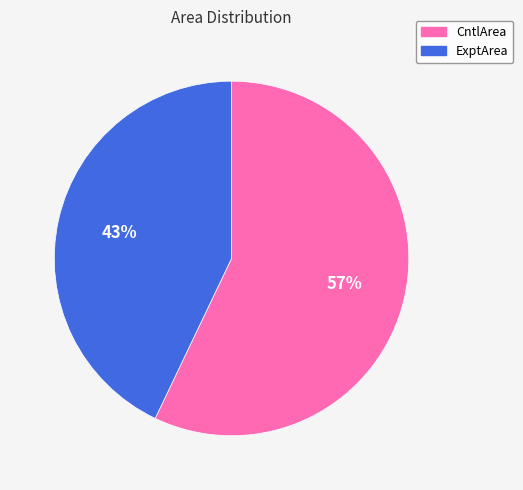

True or false: ExptArea accounts for 31% of the total.

False